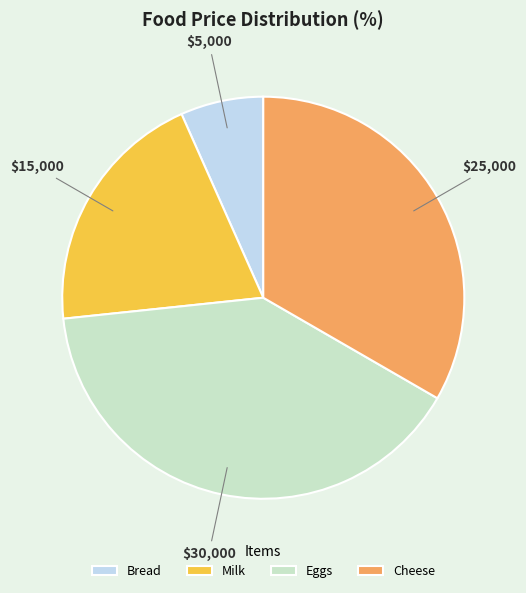

Combined, do Bread and Eggs account for over 50%?

No